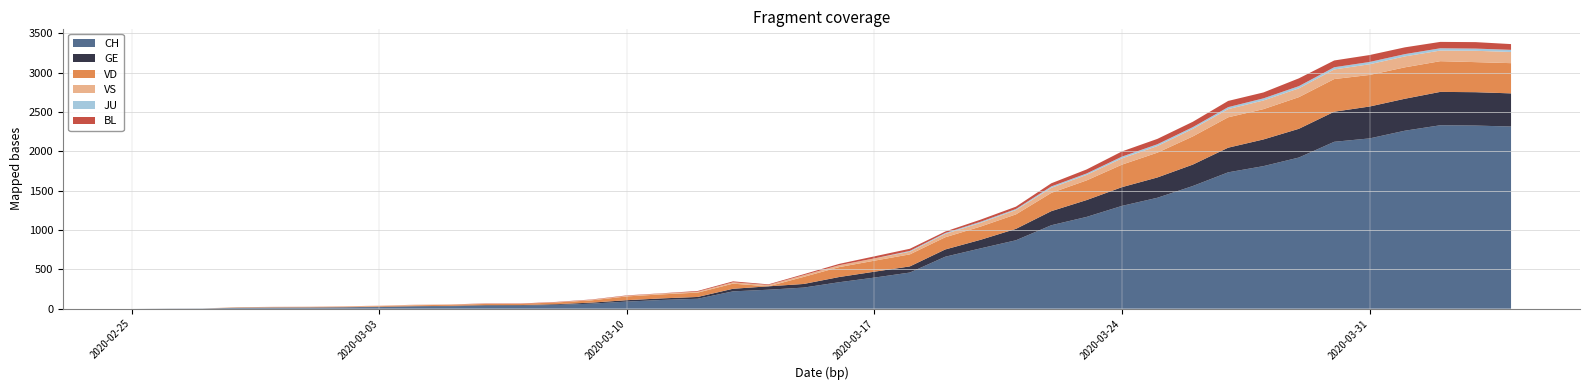

Reading left to right, list all the values displayed in this chart.

CH: 2020-02-25=0	2020-02-26=1	2020-02-27=2	2020-02-28=10	2020-02-29=12	2020-03-01=13	2020-03-02=16	2020-03-03=20	2020-03-04=28	2020-03-05=31	2020-03-06=38	2020-03-07=39	2020-03-08=48	2020-03-09=64	2020-03-10=90	2020-03-11=111	2020-03-12=126	2020-03-13=220	2020-03-14=241	2020-03-15=268	2020-03-16=336	2020-03-17=395	2020-03-18=459	2020-03-19=660	2020-03-20=766	2020-03-21=869	2020-03-22=1060	2020-03-23=1166	2020-03-24=1306	2020-03-25=1409	2020-03-26=1558	2020-03-27=1732	2020-03-28=1811	2020-03-29=1920	2020-03-30=2120	2020-03-31=2163	2020-04-01=2261	2020-04-02=2330	2020-04-03=2326	2020-04-04=2314
GE: 2020-02-25=0	2020-02-26=1	2020-02-27=1	2020-02-28=2	2020-02-29=3	2020-03-01=3	2020-03-02=3	2020-03-03=4	2020-03-04=4	2020-03-05=5	2020-03-06=7	2020-03-07=7	2020-03-08=9	2020-03-09=13	2020-03-10=18	2020-03-11=20	2020-03-12=23	2020-03-13=33	2020-03-14=43	2020-03-15=46	2020-03-16=66	2020-03-17=75	2020-03-18=78	2020-03-19=92	2020-03-20=109	2020-03-21=145	2020-03-22=179	2020-03-23=214	2020-03-24=238	2020-03-25=258	2020-03-26=272	2020-03-27=313	2020-03-28=339	2020-03-29=365	2020-03-30=382	2020-03-31=405	2020-04-01=406	2020-04-02=424	2020-04-03=424	2020-04-04=421
JU: 2020-02-25=0	2020-02-26=0	2020-02-27=0	2020-02-28=0	2020-02-29=0	2020-03-01=0	2020-03-02=0	2020-03-03=0	2020-03-04=0	2020-03-05=0	2020-03-06=0	2020-03-07=0	2020-03-08=0	2020-03-09=0	2020-03-10=0	2020-03-11=0	2020-03-12=0	2020-03-13=0	2020-03-14=0	2020-03-15=0	2020-03-16=0	2020-03-17=0	2020-03-18=11	2020-03-19=12	2020-03-20=14	2020-03-21=13	2020-03-22=18	2020-03-23=18	2020-03-24=22	2020-03-25=23	2020-03-26=22	2020-03-27=25	2020-03-28=27	2020-03-29=28	2020-03-30=28	2020-03-31=29	2020-04-01=29	2020-04-02=29	2020-04-03=28	2020-04-04=27
VD: 2020-02-25=0	2020-02-26=0	2020-02-27=0	2020-02-28=4	2020-02-29=4	2020-03-01=4	2020-03-02=6	2020-03-03=8	2020-03-04=11	2020-03-05=14	2020-03-06=15	2020-03-07=16	2020-03-08=22	2020-03-09=29	2020-03-10=48	2020-03-11=51	2020-03-12=55	2020-03-13=65	2020-03-14=0	2020-03-15=90	2020-03-16=126	2020-03-17=140	2020-03-18=153	2020-03-19=155	2020-03-20=168	2020-03-21=184	2020-03-22=232	2020-03-23=250	2020-03-24=286	2020-03-25=315	2020-03-26=358	2020-03-27=386	2020-03-28=385	2020-03-29=402	2020-03-30=415	2020-03-31=401	2020-04-01=399	2020-04-02=390	2020-04-03=382	2020-04-04=384
VS: 2020-02-25=0	2020-02-26=0	2020-02-27=0	2020-02-28=3	2020-02-29=3	2020-03-01=4	2020-03-02=4	2020-03-03=5	2020-03-04=6	2020-03-05=3	2020-03-06=3	2020-03-07=0	2020-03-08=3	2020-03-09=7	2020-03-10=8	2020-03-11=11	2020-03-12=12	2020-03-13=17	2020-03-14=17	2020-03-15=22	2020-03-16=24	2020-03-17=29	2020-03-18=33	2020-03-19=42	2020-03-20=47	2020-03-21=55	2020-03-22=64	2020-03-23=70	2020-03-24=80	2020-03-25=84	2020-03-26=96	2020-03-27=104	2020-03-28=110	2020-03-29=112	2020-03-30=122	2020-03-31=136	2020-04-01=139	2020-04-02=135	2020-04-03=144	2020-04-04=142
BL: 2020-02-25=0	2020-02-26=0	2020-02-27=0	2020-02-28=0	2020-02-29=1	2020-03-01=1	2020-03-02=1	2020-03-03=1	2020-03-04=1	2020-03-05=1	2020-03-06=4	2020-03-07=4	2020-03-08=4	2020-03-09=4	2020-03-10=5	2020-03-11=3	2020-03-12=9	2020-03-13=12	2020-03-14=8	2020-03-15=12	2020-03-16=17	2020-03-17=26	2020-03-18=27	2020-03-19=19	2020-03-20=27	2020-03-21=30	2020-03-22=40	2020-03-23=51	2020-03-24=66	2020-03-25=68	2020-03-26=68	2020-03-27=79	2020-03-28=75	2020-03-29=99	2020-03-30=86	2020-03-31=88	2020-04-01=86	2020-04-02=81	2020-04-03=82	2020-04-04=73